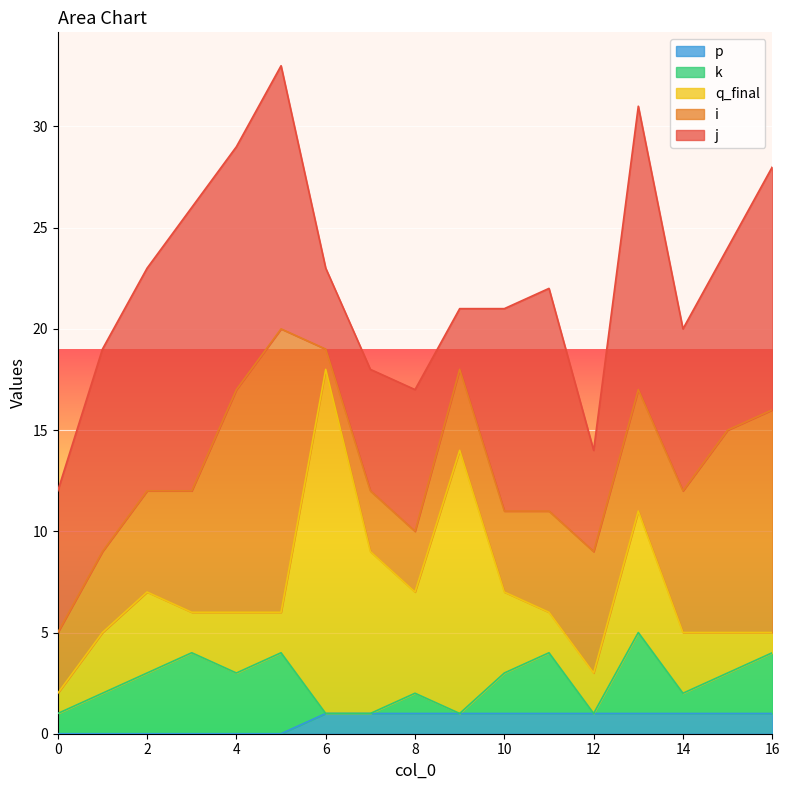

What are all the series names shown in the legend?

p, k, q_final, i, j